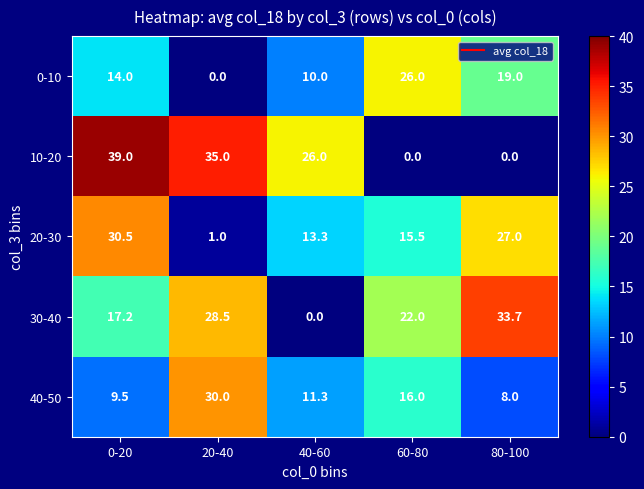

The 20-30 series shows 0.3 at 20-40. True or false?

False